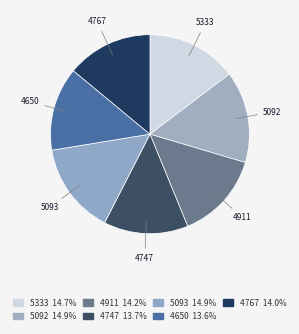

Is 4767 the majority of the pie?

No